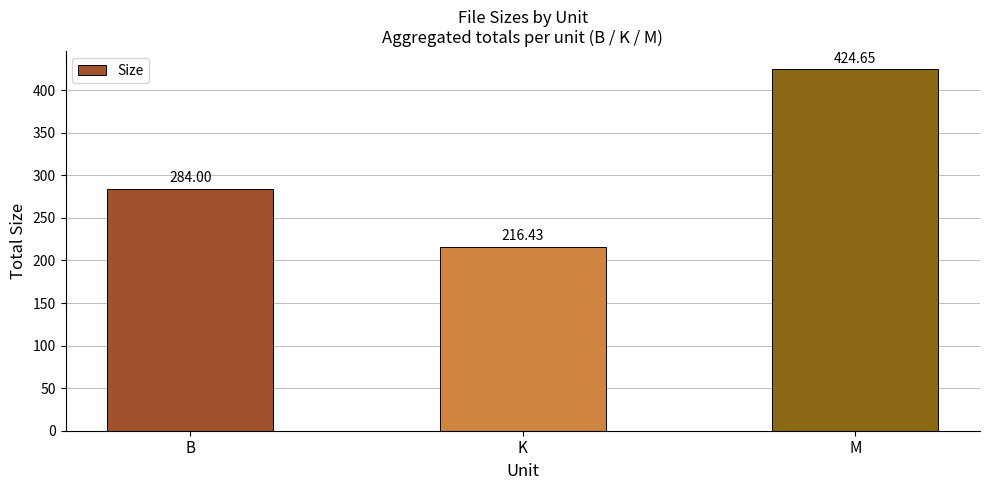

How many data points are less than 284?

1